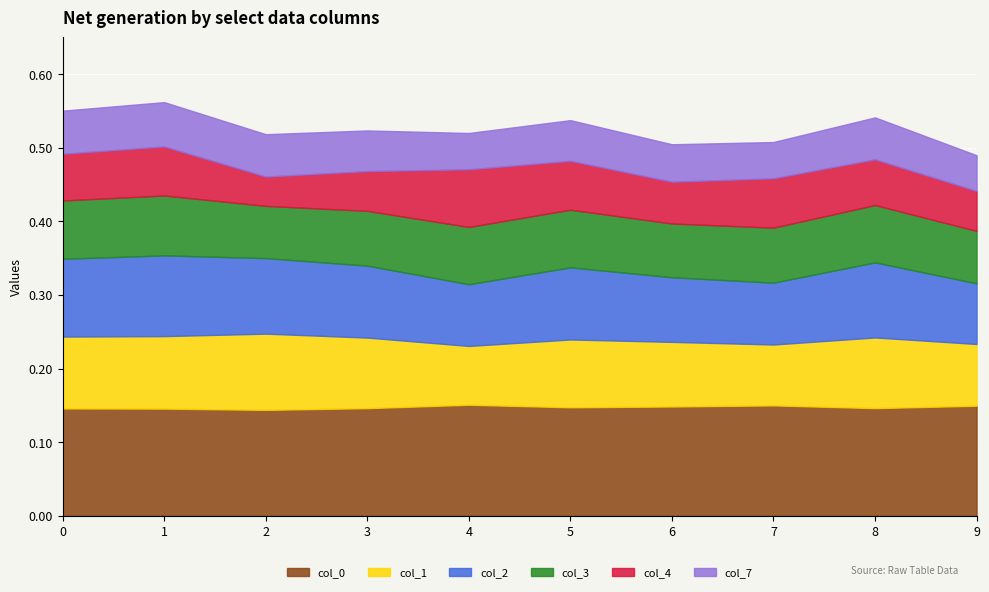

How many intersections are there between 7 and 4?

2